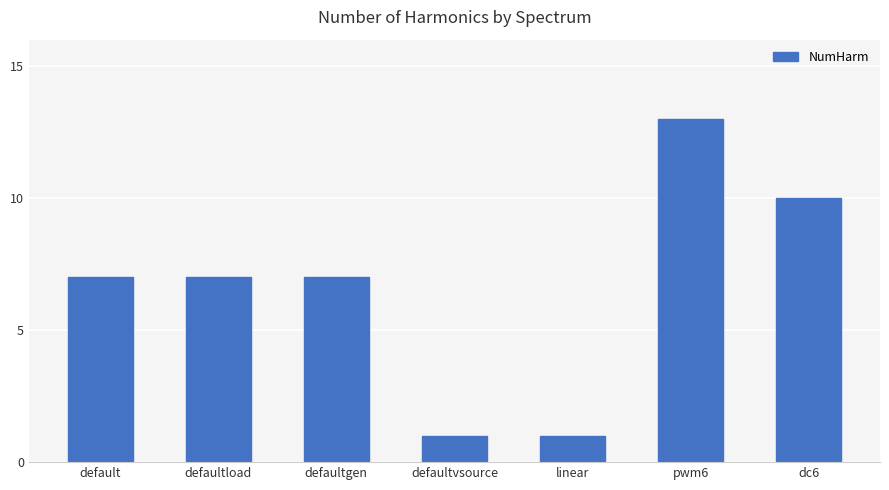

What is the difference between the values at defaultvsource and dc6?

9